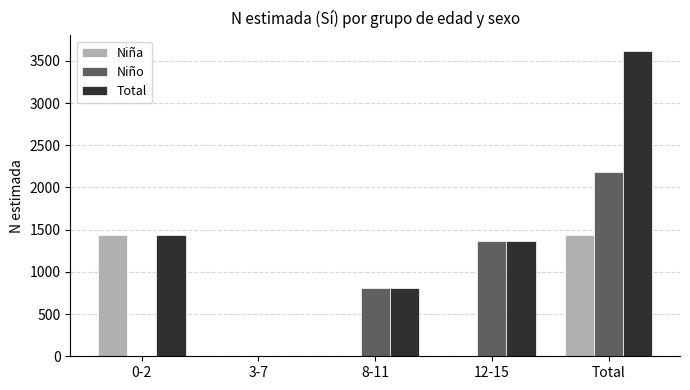

Which series changed the most between 0-2 and 8-11?

Niña